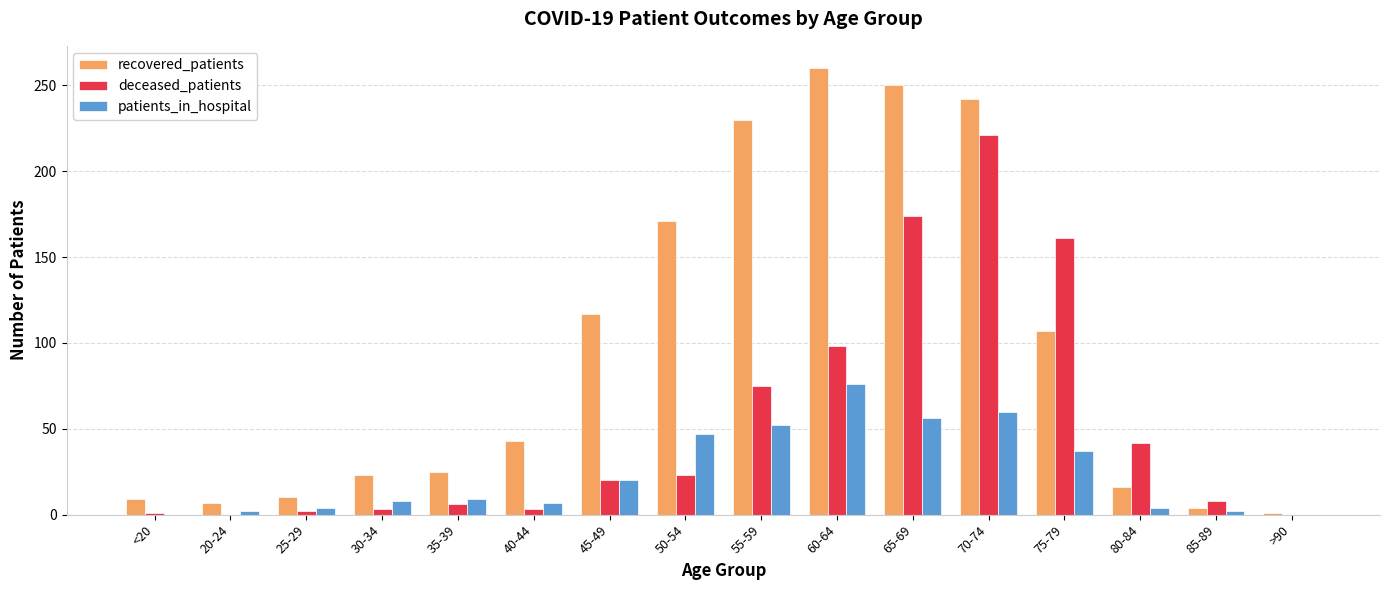

What is the maximum value for recovered_patients?

260